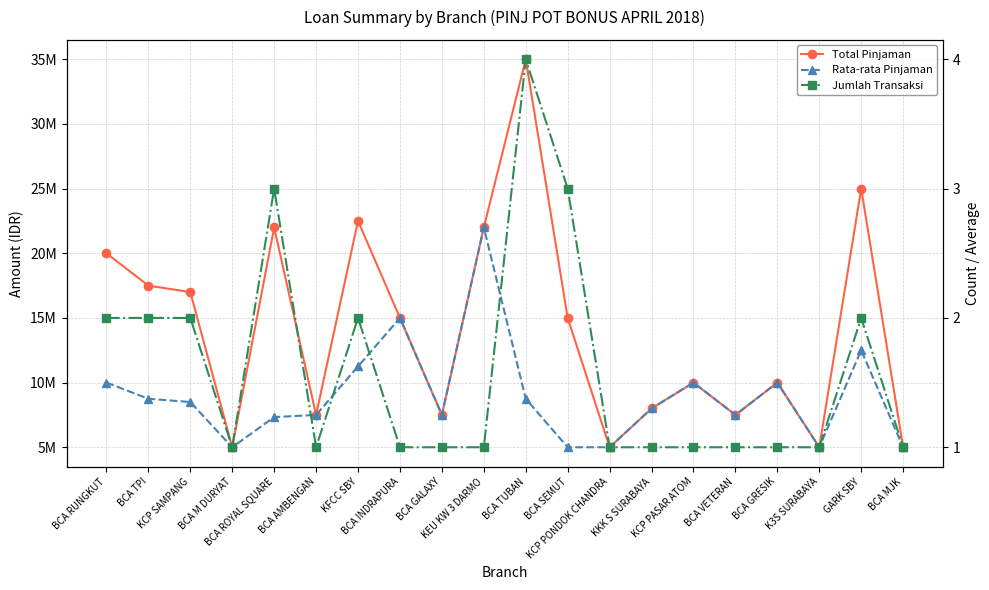

What is the sum of the Total Pinjaman values at GARK SBY and BCA SEMUT?

40000000.0